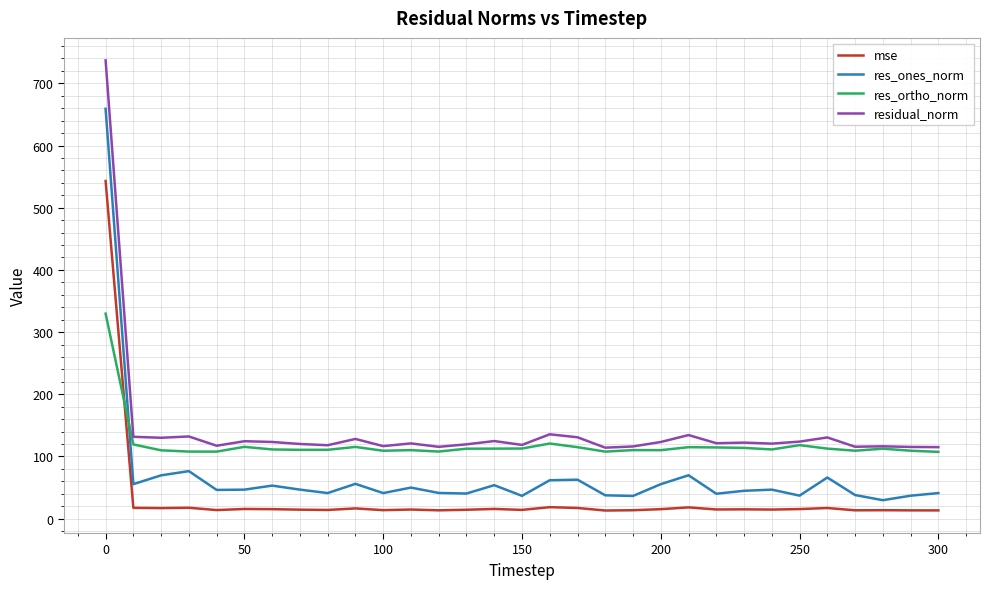

List the series in order of their overall mean, highest first.

residual_norm, res_ortho_norm, res_ones_norm, mse